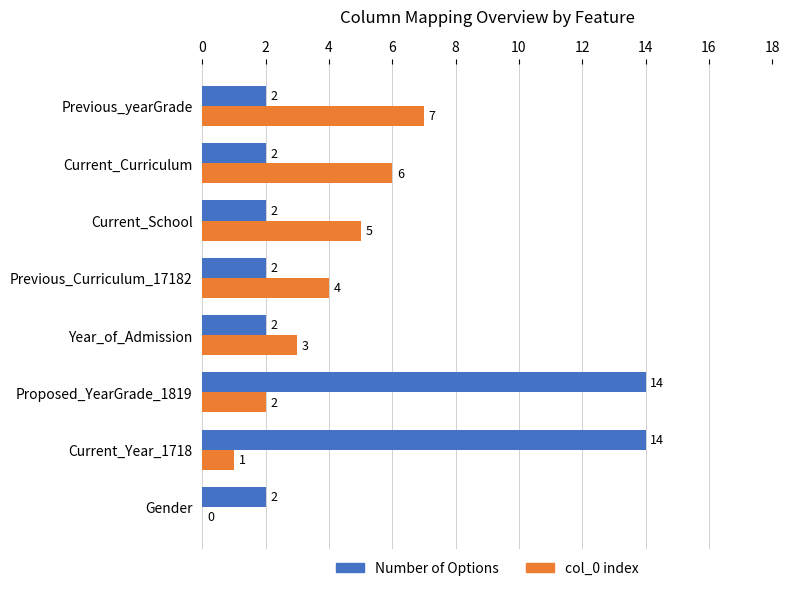

Between Gender and Current_Curriculum, which series saw the biggest shift?

col_0 index